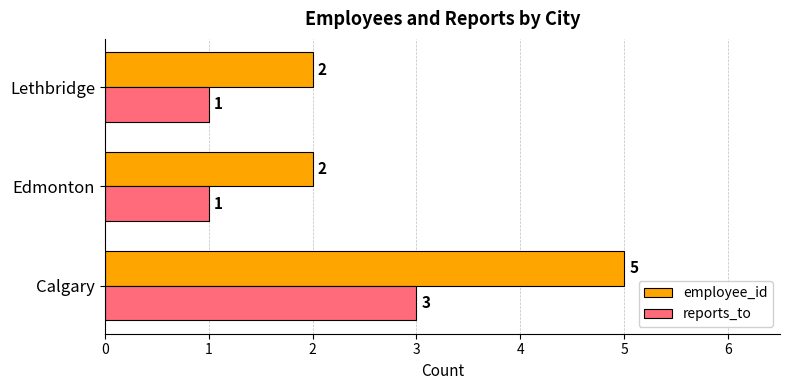

Count the employee_id values in the range 2 to 5.

3